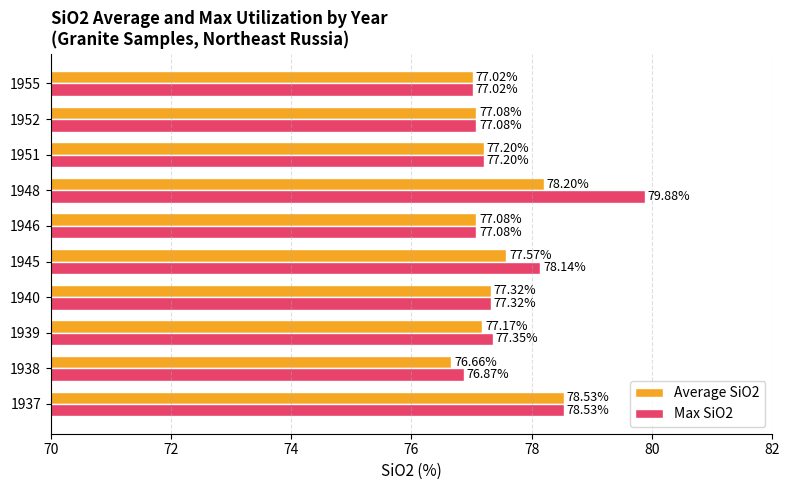

At 1938, list the series in order from smallest to largest.

Average SiO2, Max SiO2